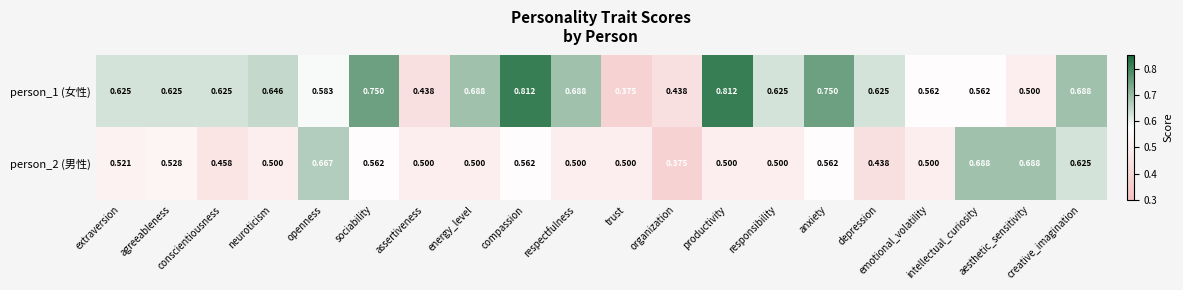

What is the total value across all series at trust?

0.9